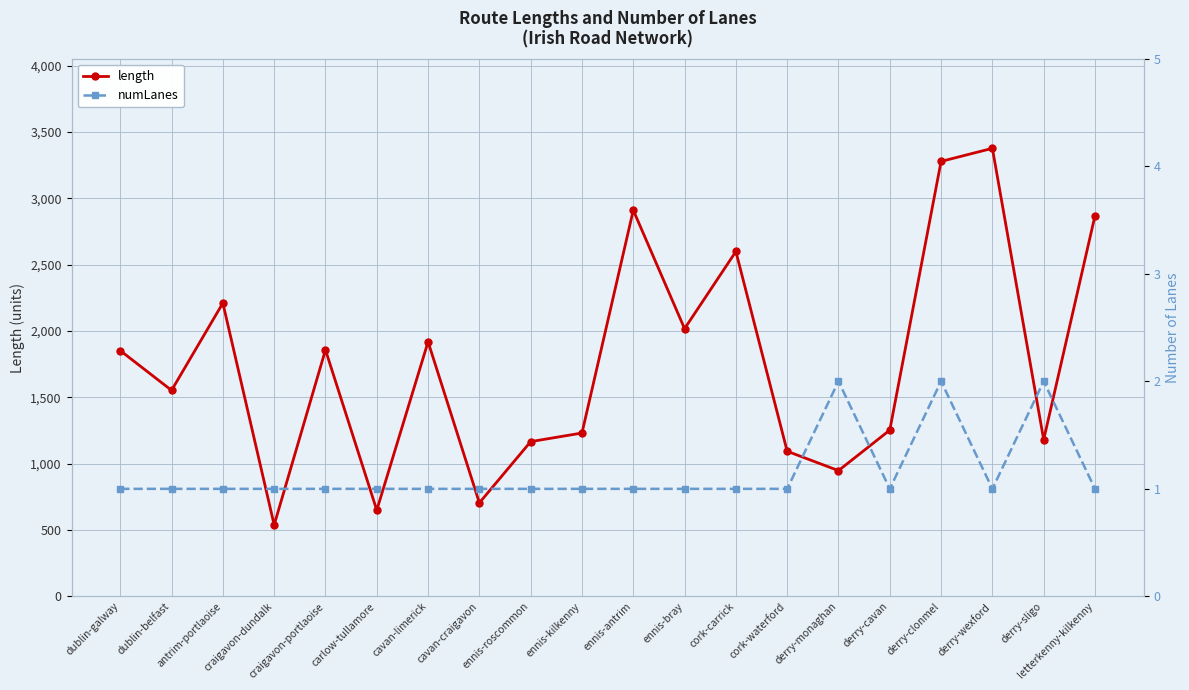

True or false: length has a value of 564.5 at craigavon-portlaoise.

False